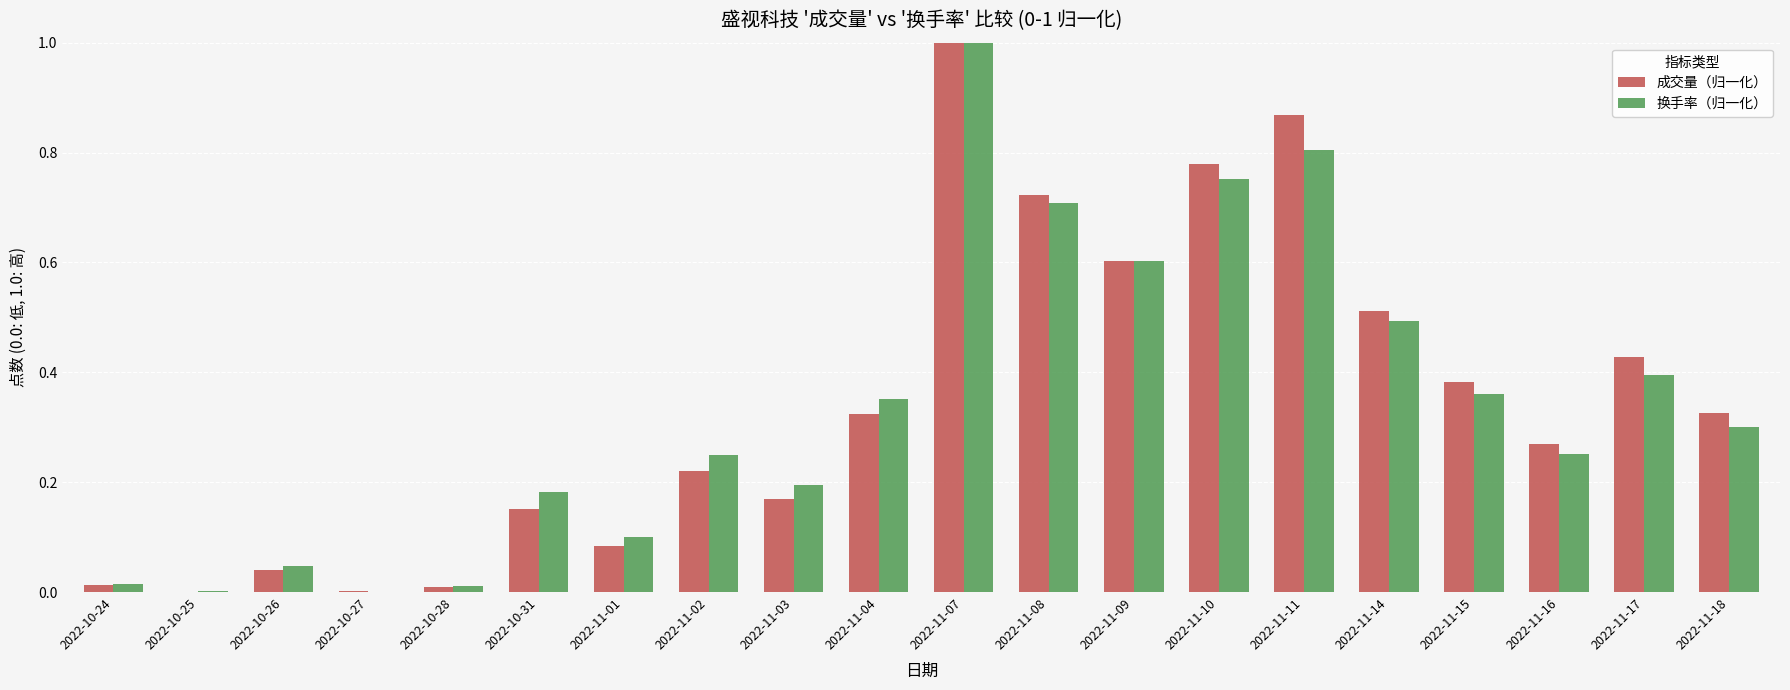

The value of 换手率（归一化） at 2022-11-18 is 0.1. True or false?

False